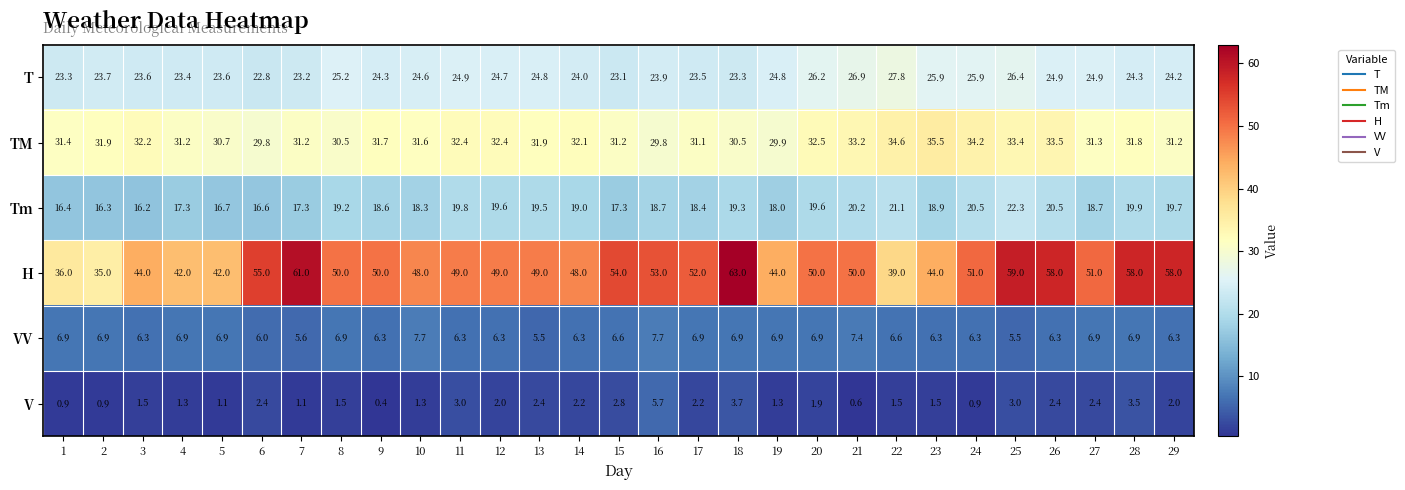

What is the spread (max minus min) of values at 21?

49.4